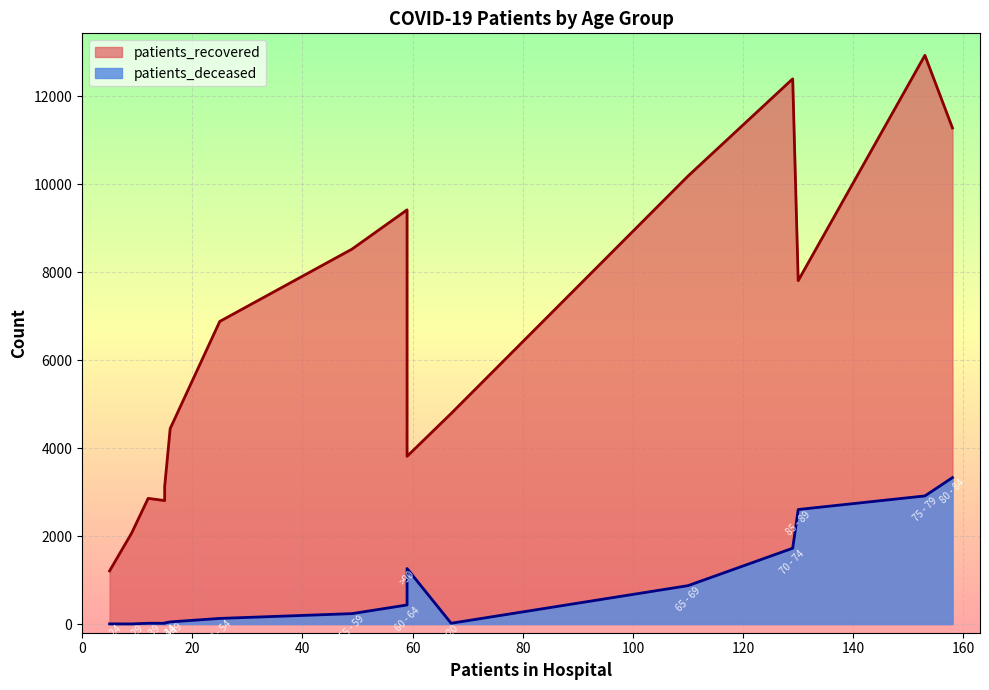

True or false: patients_deceased has more than 0 points higher than both neighbors.

True